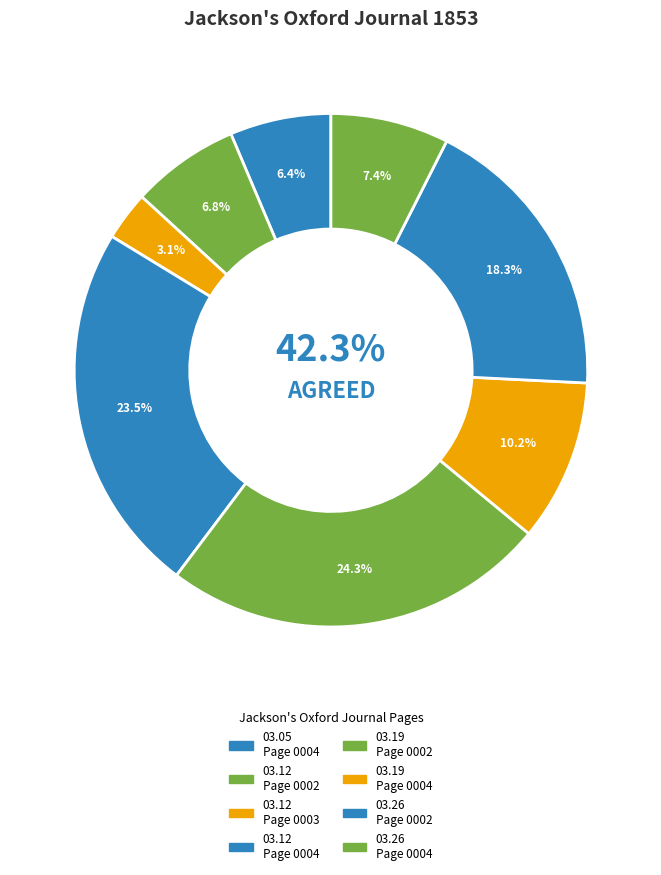

True or false: 1853.03.26_Jackson'sOxfordJournal_0004 accounts for 7% of the total.

True